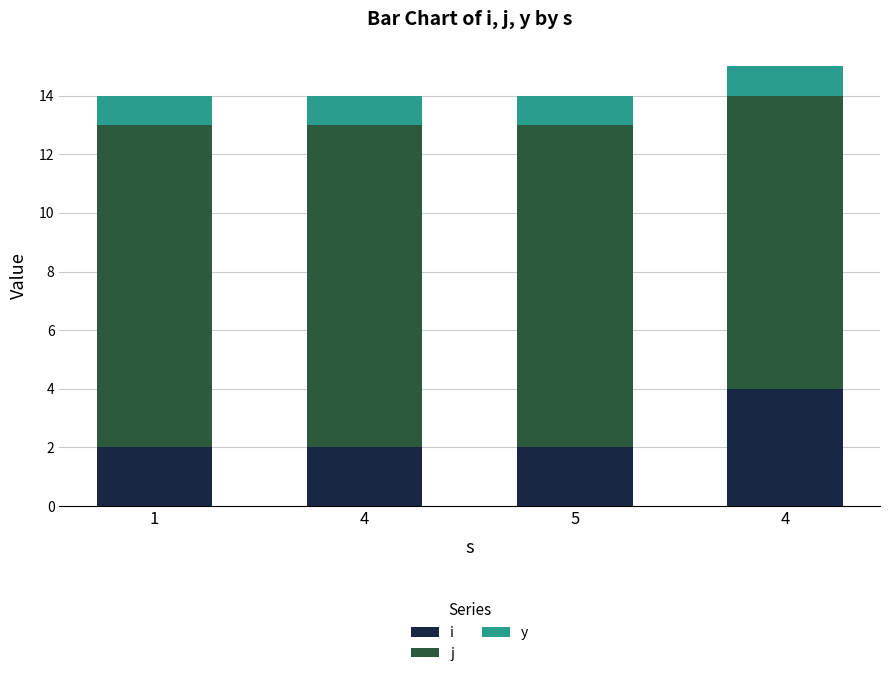

Rank the series at 4 from lowest to highest value.

y, i, j